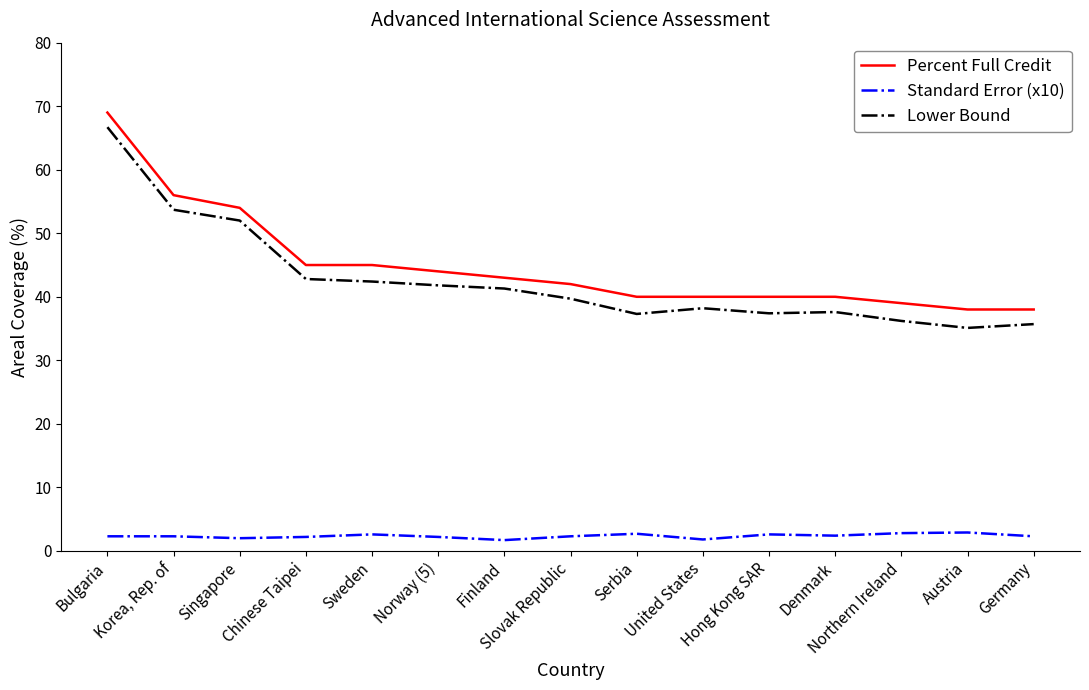

True or false: Lower Bound and Standard Error (x10) intersect in this chart.

False